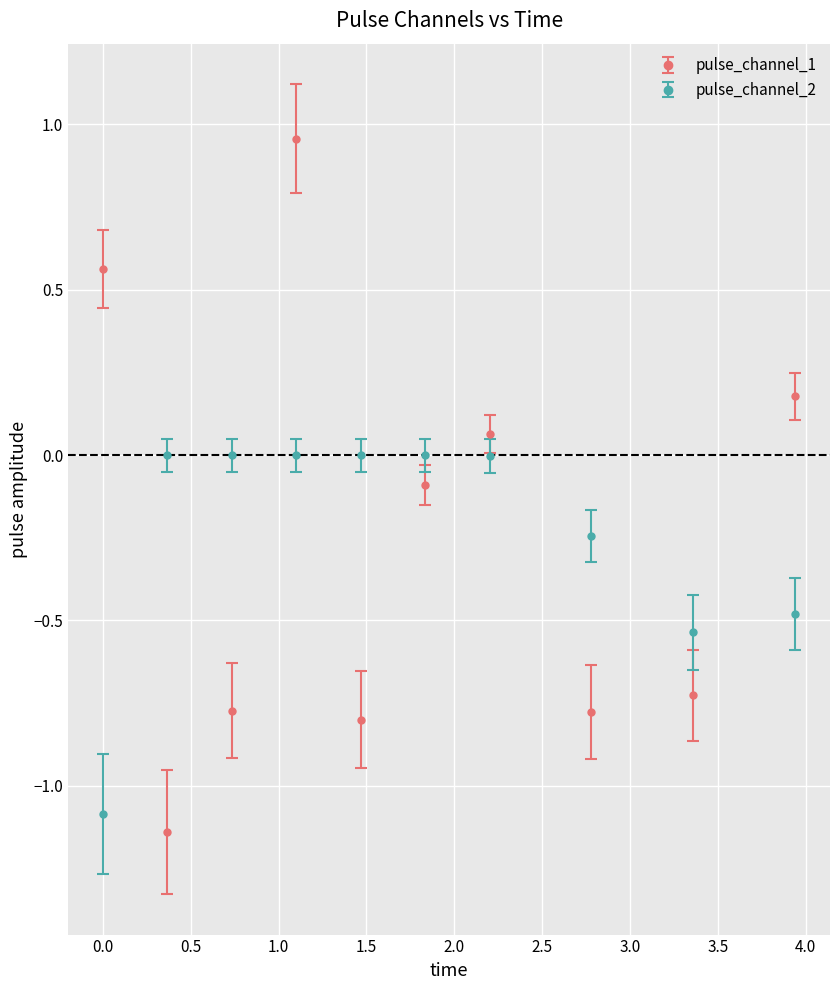

Which series ends up on top after the final intersection of pulse_channel_1 and pulse_channel_2?

pulse_channel_1